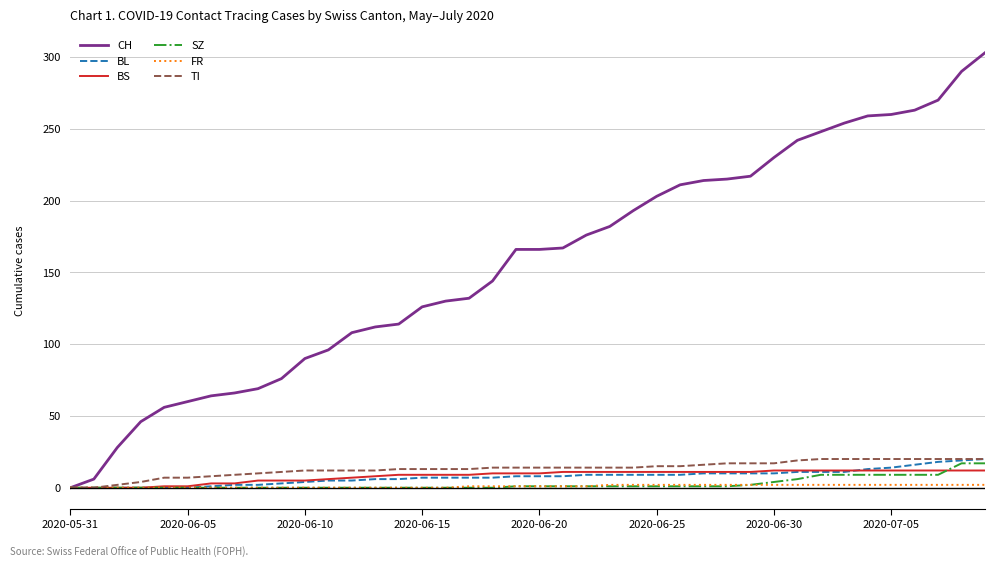

What is the greatest value displayed?

303